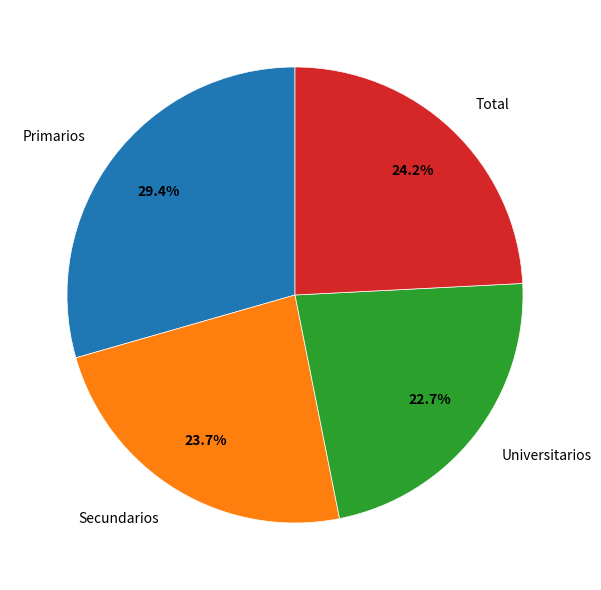

Rank the categories by value from highest to lowest.

Primarios, Total, Secundarios, Universitarios